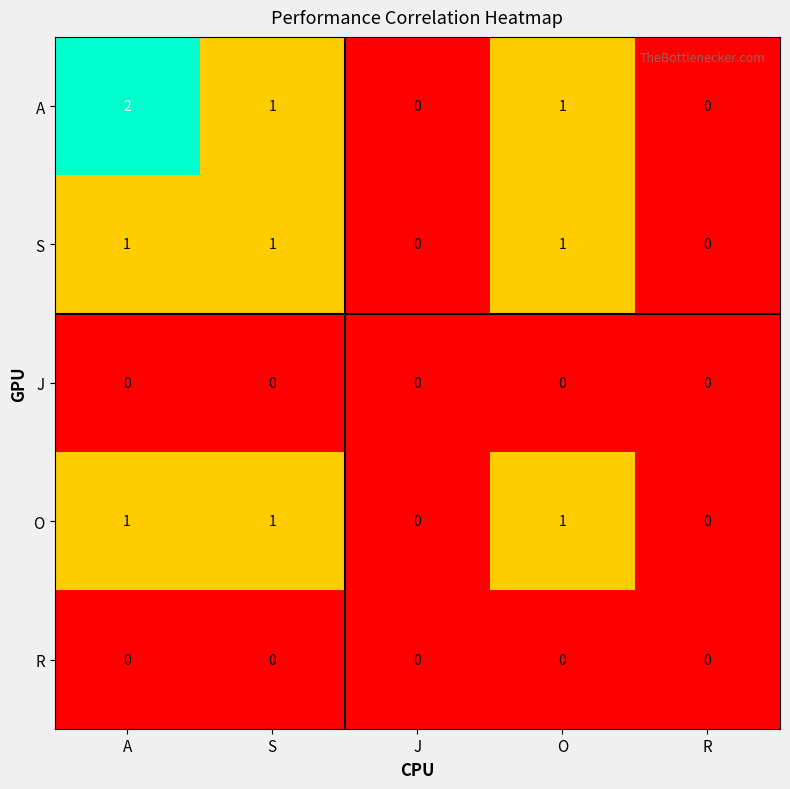

Which series has the largest range (max minus min)?

A